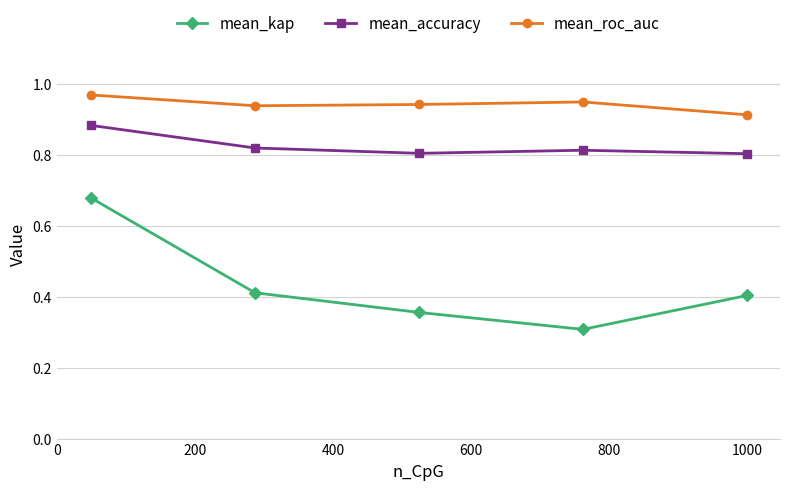

Which series has the largest total across all categories?

mean_roc_auc